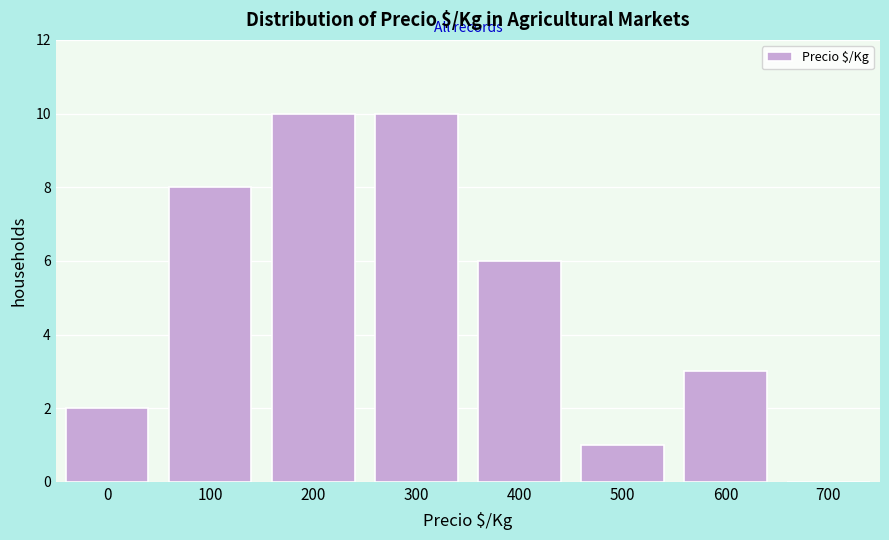

Reading left to right, extract all data points from this chart.

0=2	100=8	200=10	300=10	400=6	500=1	600=3	700=0